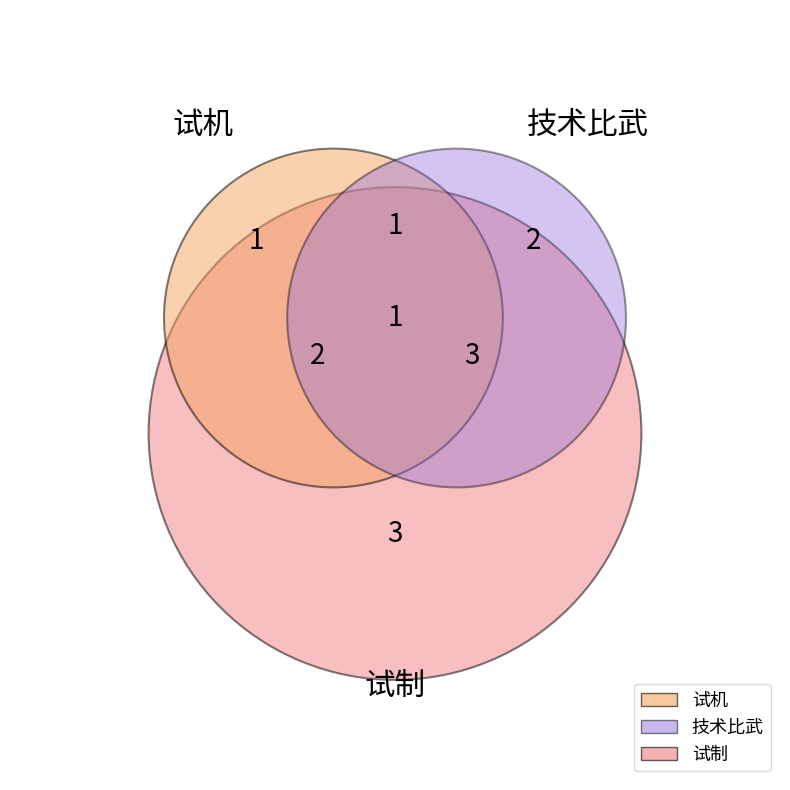

To the nearest percent, what is the difference between the largest and smallest slice percentages?

33%